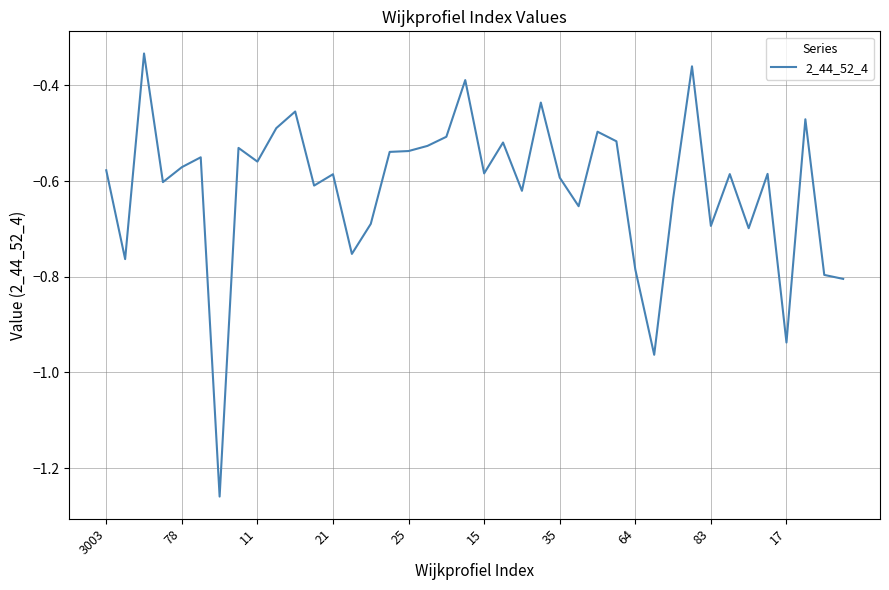

What is the difference between the maximum and minimum values?

0.9